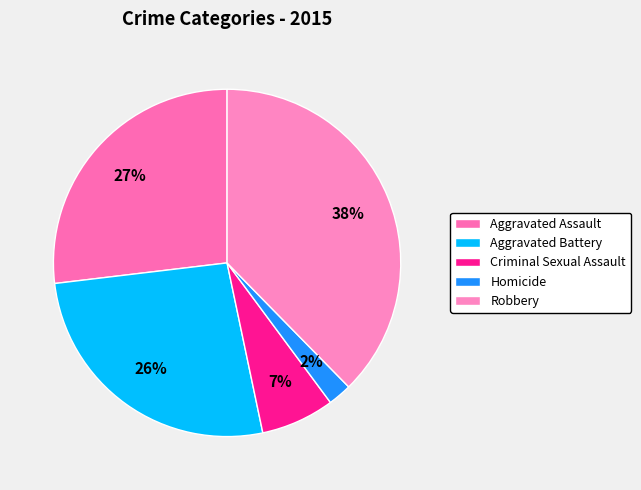

To the nearest percent, what is the difference between the Homicide and Aggravated Assault slice percentages?

25%